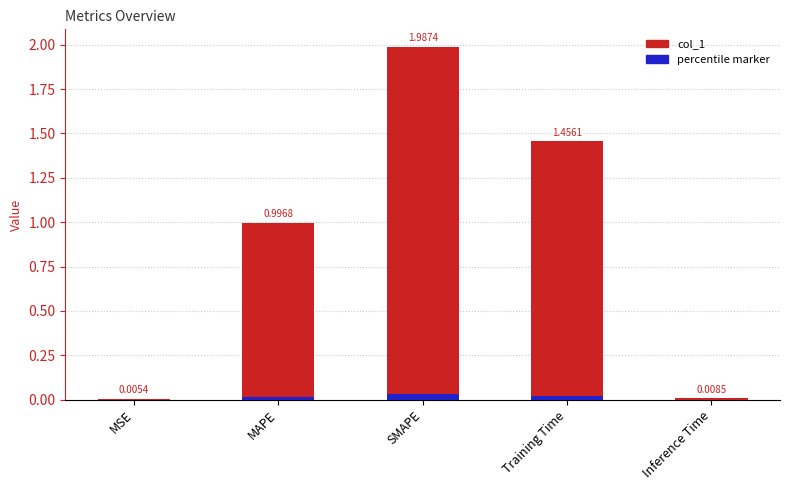

Reading left to right, extract all data points from this chart.

MSE=0.0	MAPE=1.0	SMAPE=2.0	Training Time=1.5	Inference Time=0.0